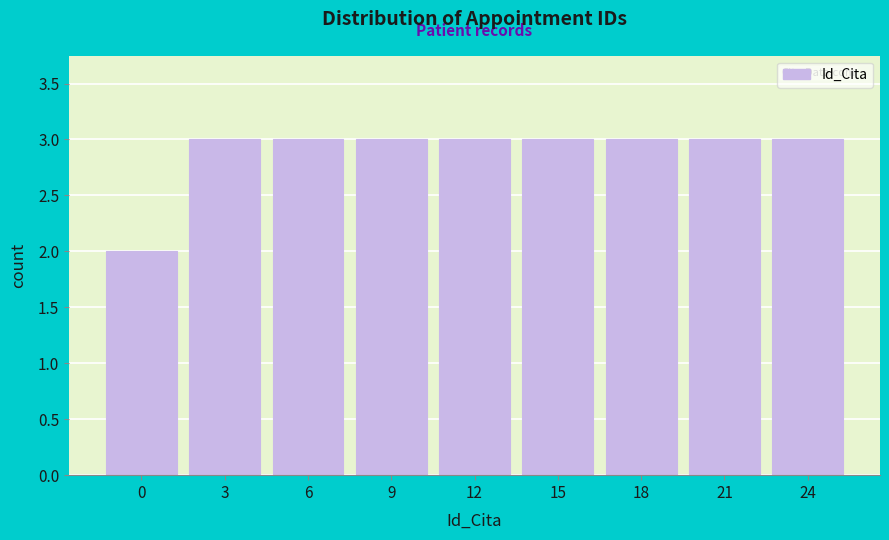

Reading left to right, list all the values displayed in this chart.

2	3	3	3	3	3	3	3	3